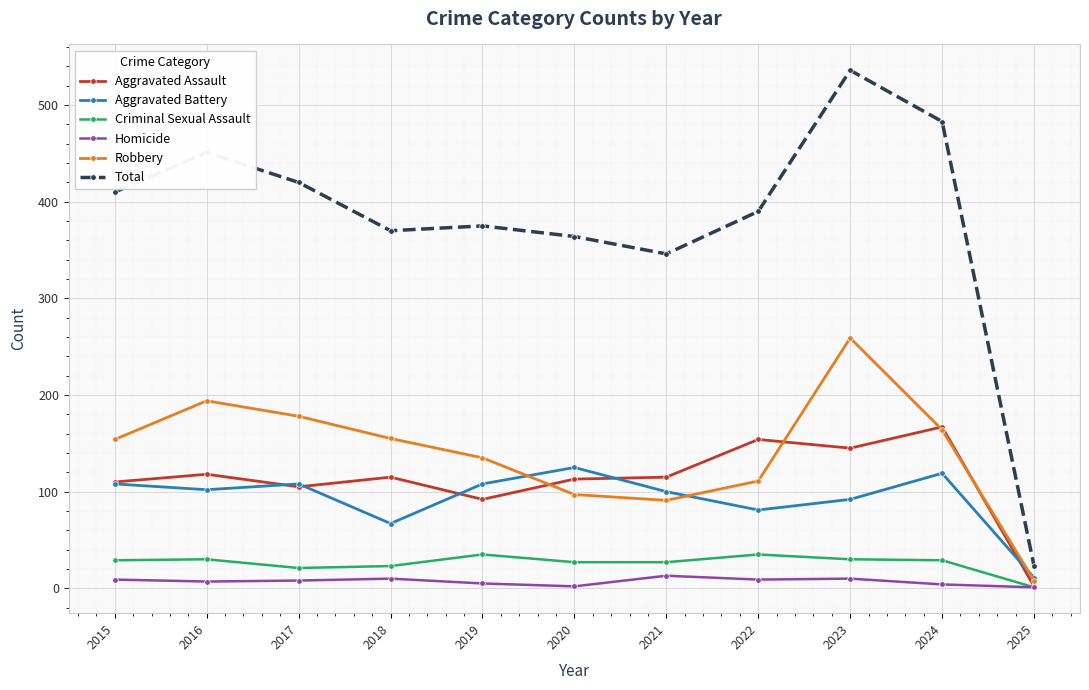

Rank the series at 2019 from highest to lowest value.

Total, Robbery, Aggravated Battery, Aggravated Assault, Criminal Sexual Assault, Homicide